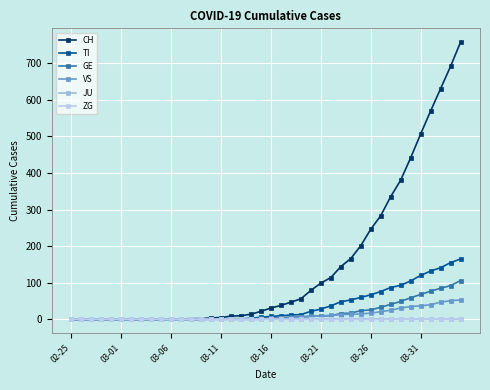

Which series has the widest spread of values?

CH